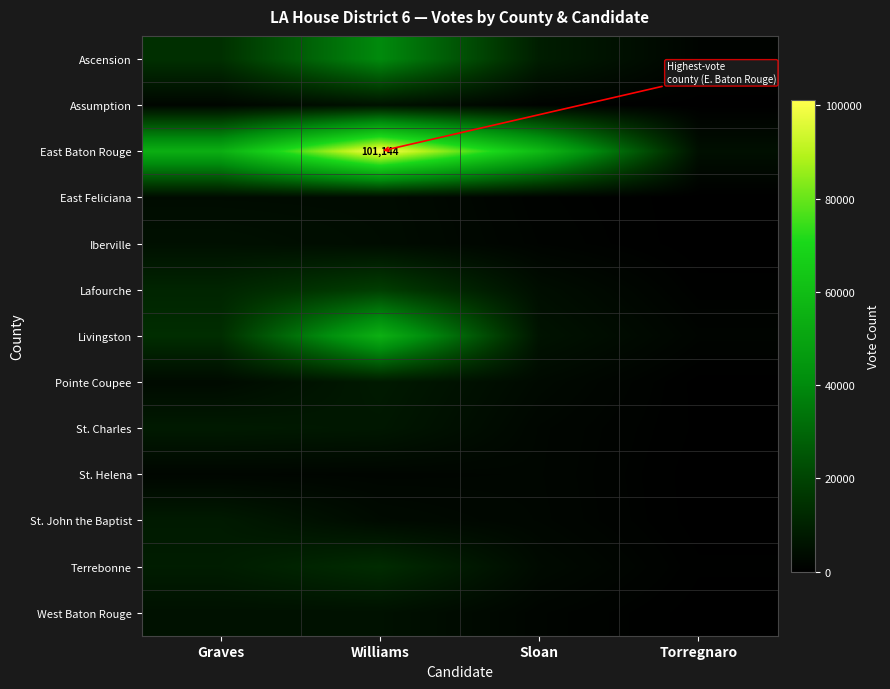

Rank the series by their maximum value, from lowest to highest.

St. Helena, East Feliciana, Iberville, West Baton Rouge, Assumption, St. Charles, Pointe Coupee, St. John the Baptist, Terrebonne, Lafourche, Ascension, Livingston, East Baton Rouge